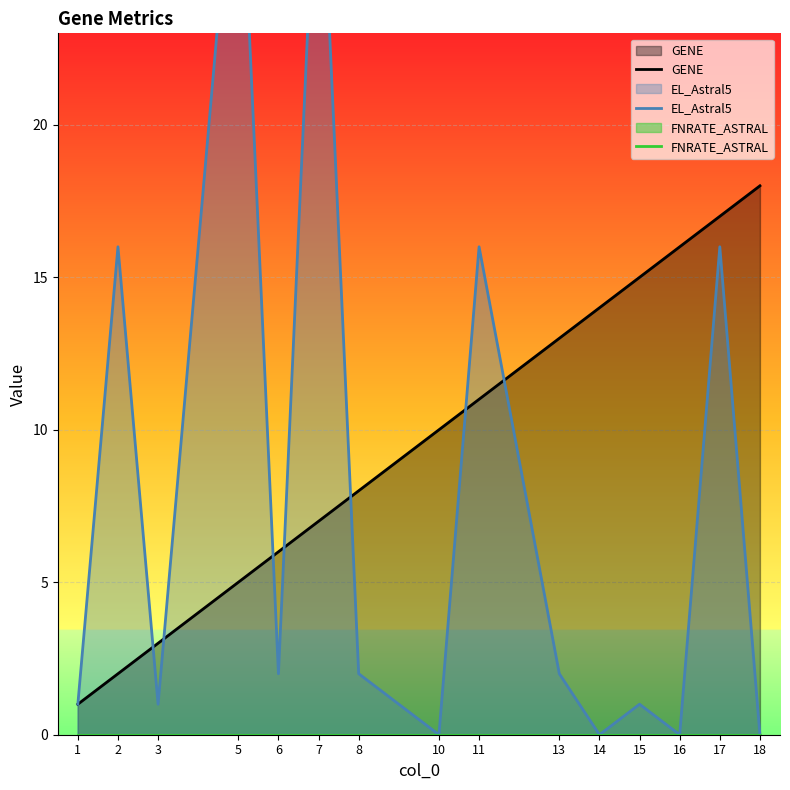

True or false: FNRATE_ASTRAL and GENE cross at least once.

False